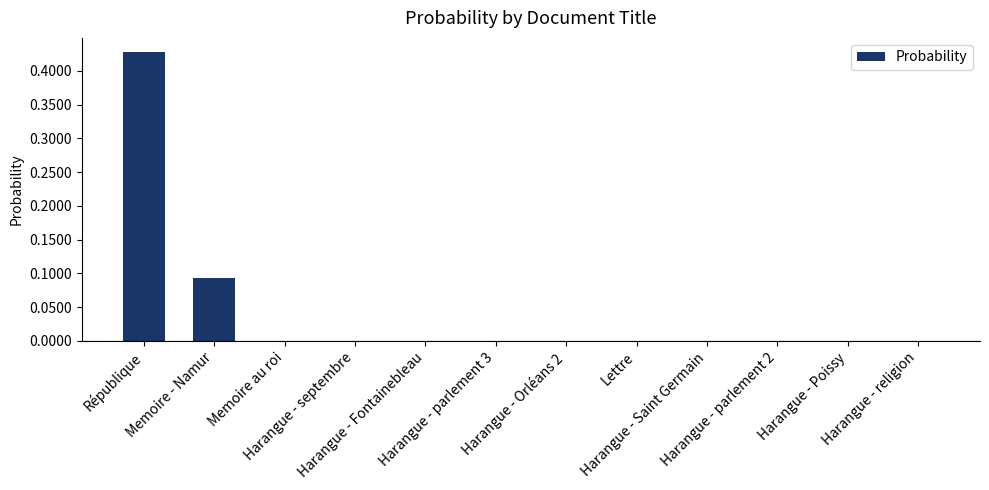

Which label corresponds to the smallest value in the chart?

Lettre